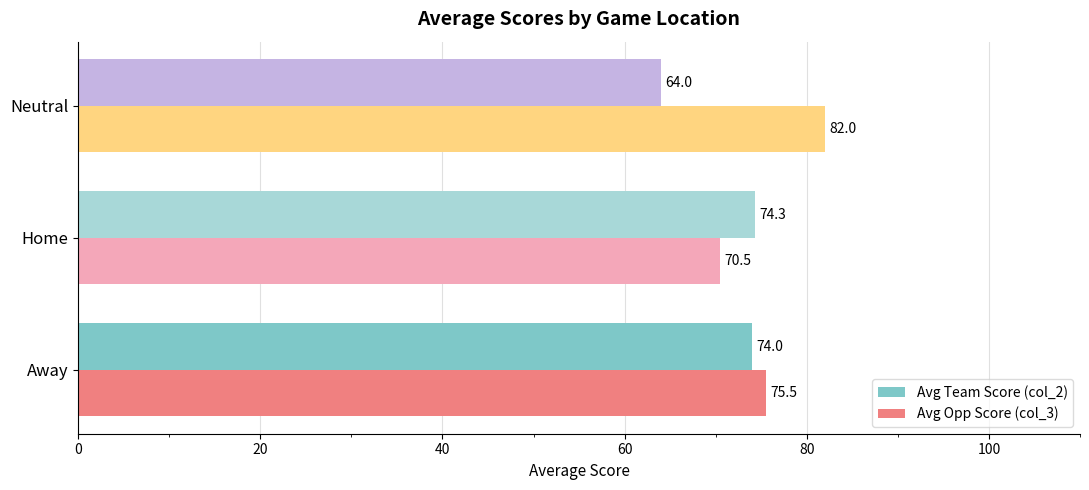

At which label is Avg Opp Score (col_3) closest to 76?

Away